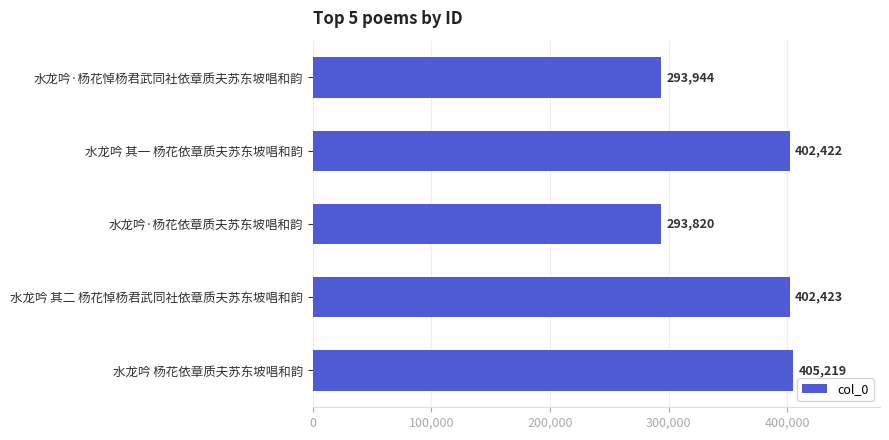

The chart shows a value of 402423 at 水龙吟 其二 杨花悼杨君武同社依章质夫苏东坡唱和韵. True or false?

True